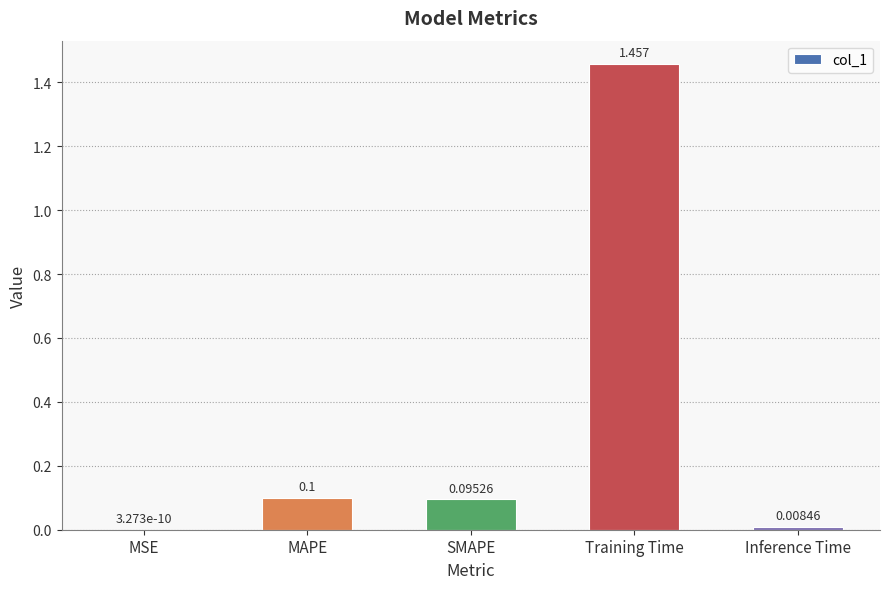

Are the bars horizontal?

No